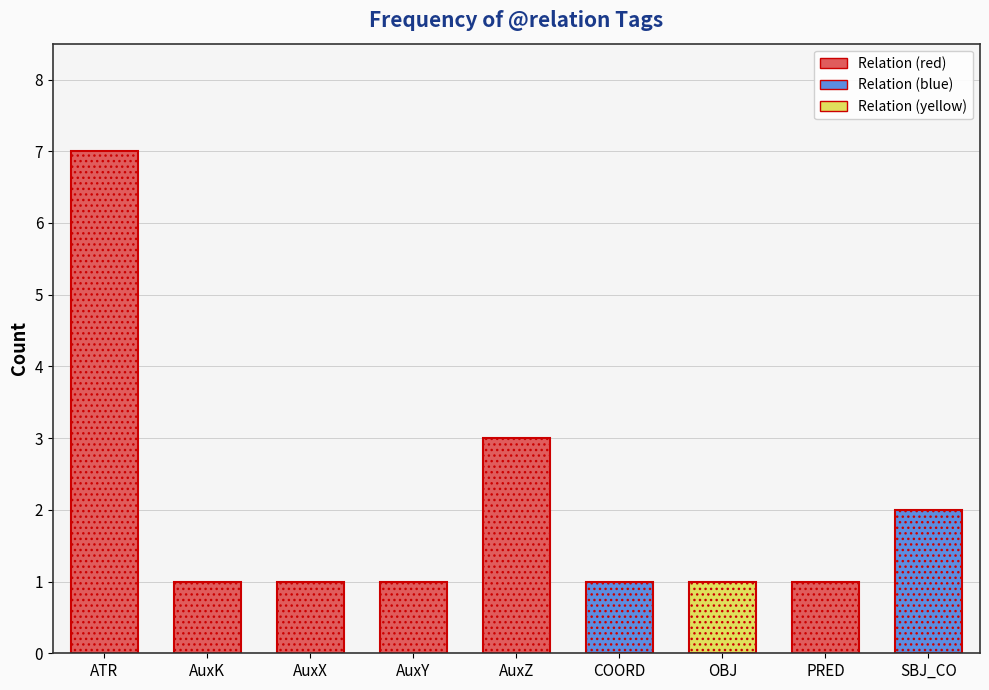

How many bars are there in total?

9